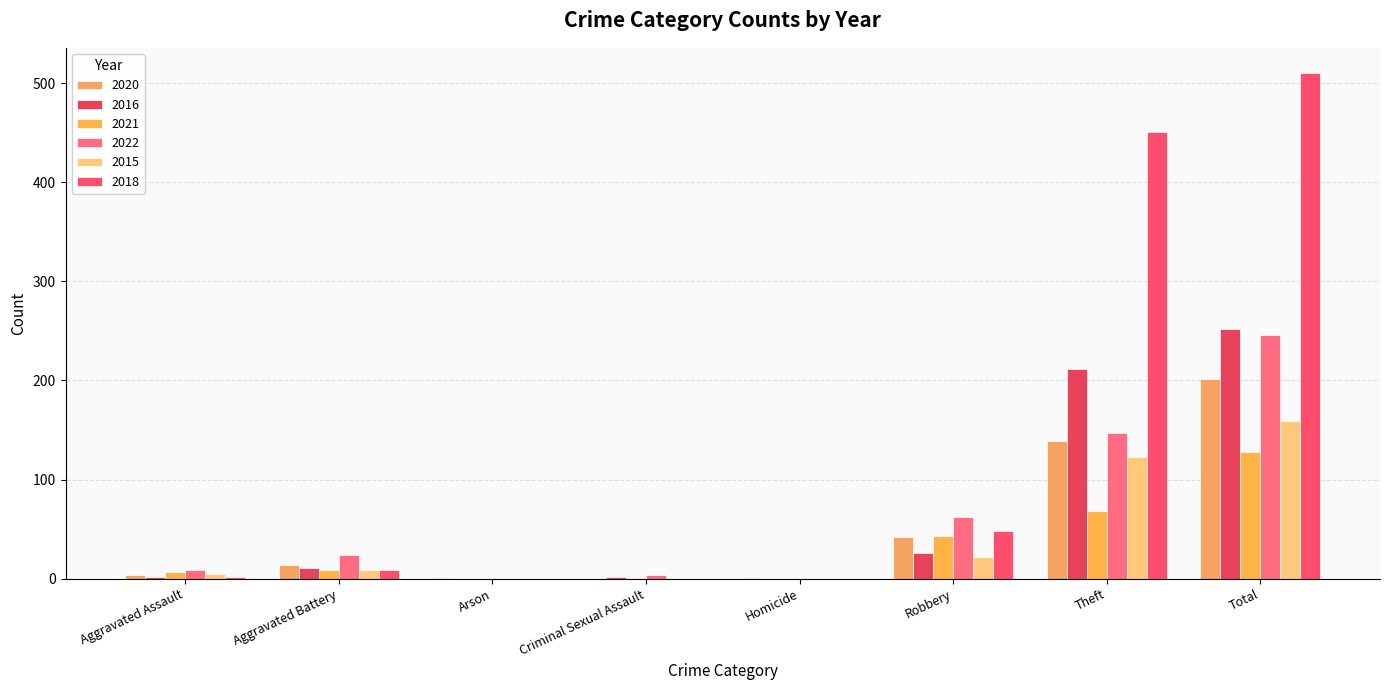

What position from the right is Criminal Sexual Assault?

5